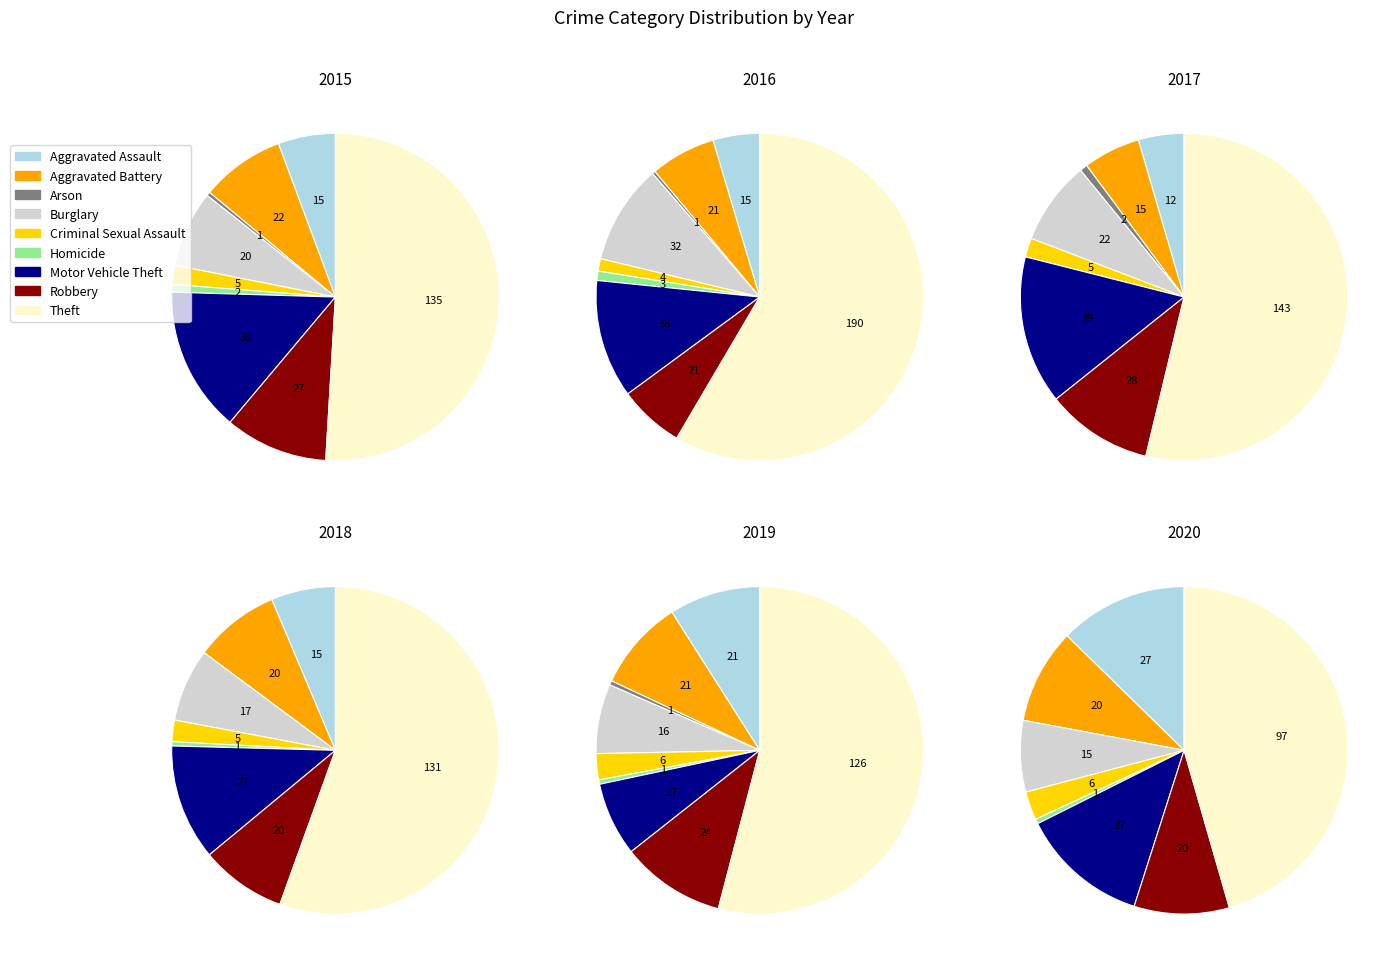

Which slice represents more than half of the pie?

Theft